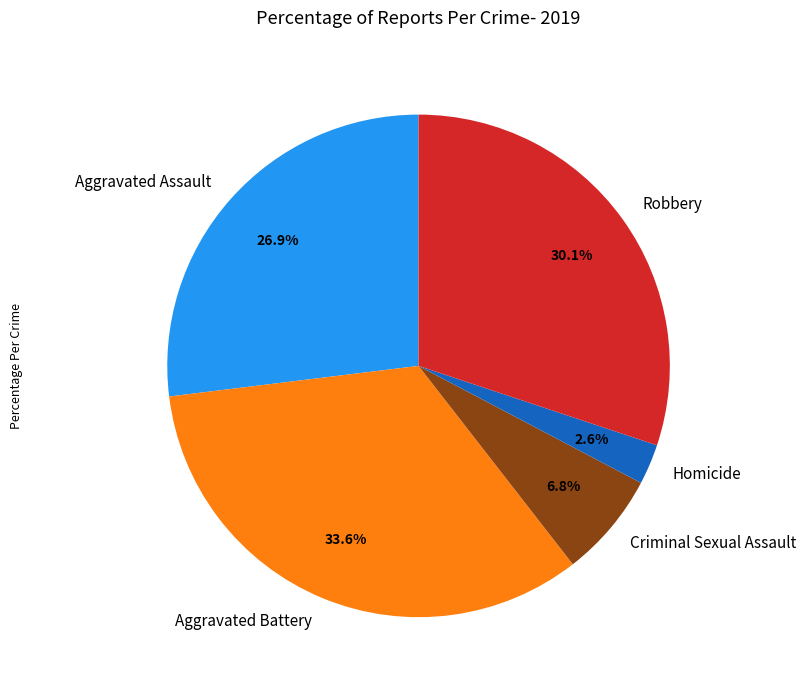

To the nearest percent, what is the difference between the largest and smallest slice percentages?

31%